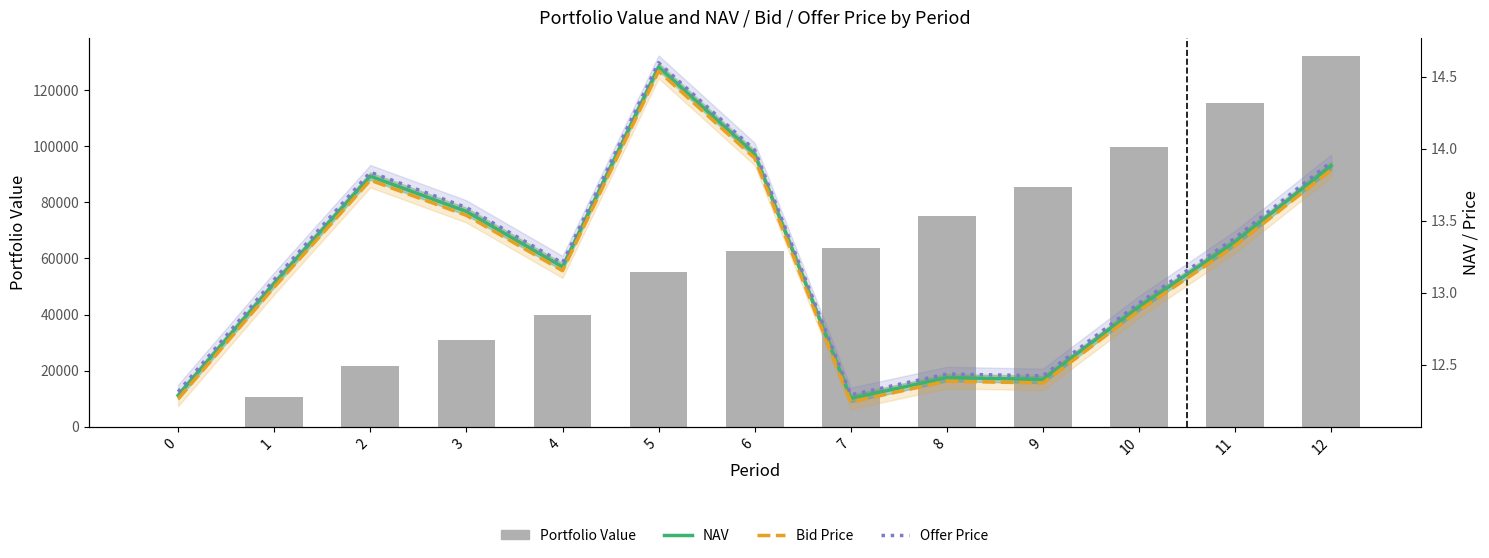

What is the value of the Portfolio Value bar at the 11th from the left?

99632.4